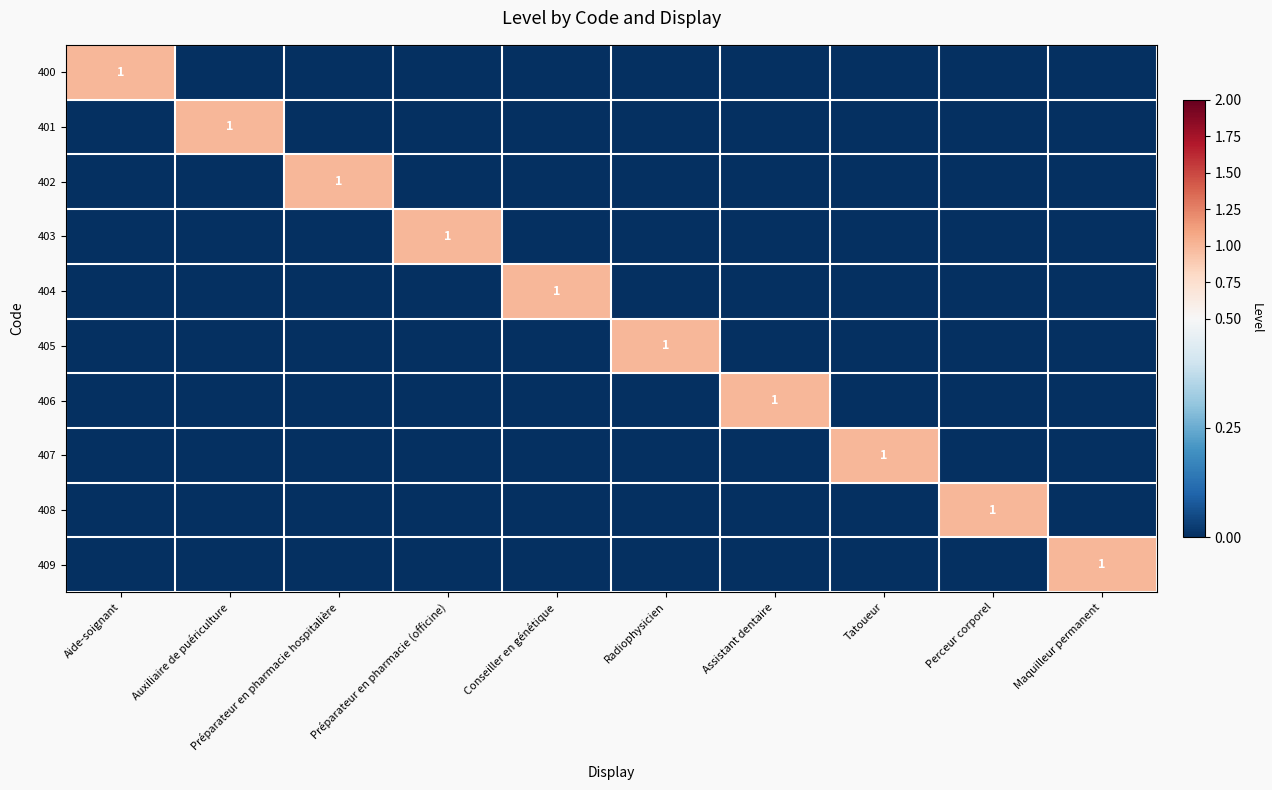

Rank the series by their maximum value, from highest to lowest.

400, 401, 402, 403, 404, 405, 406, 407, 408, 409